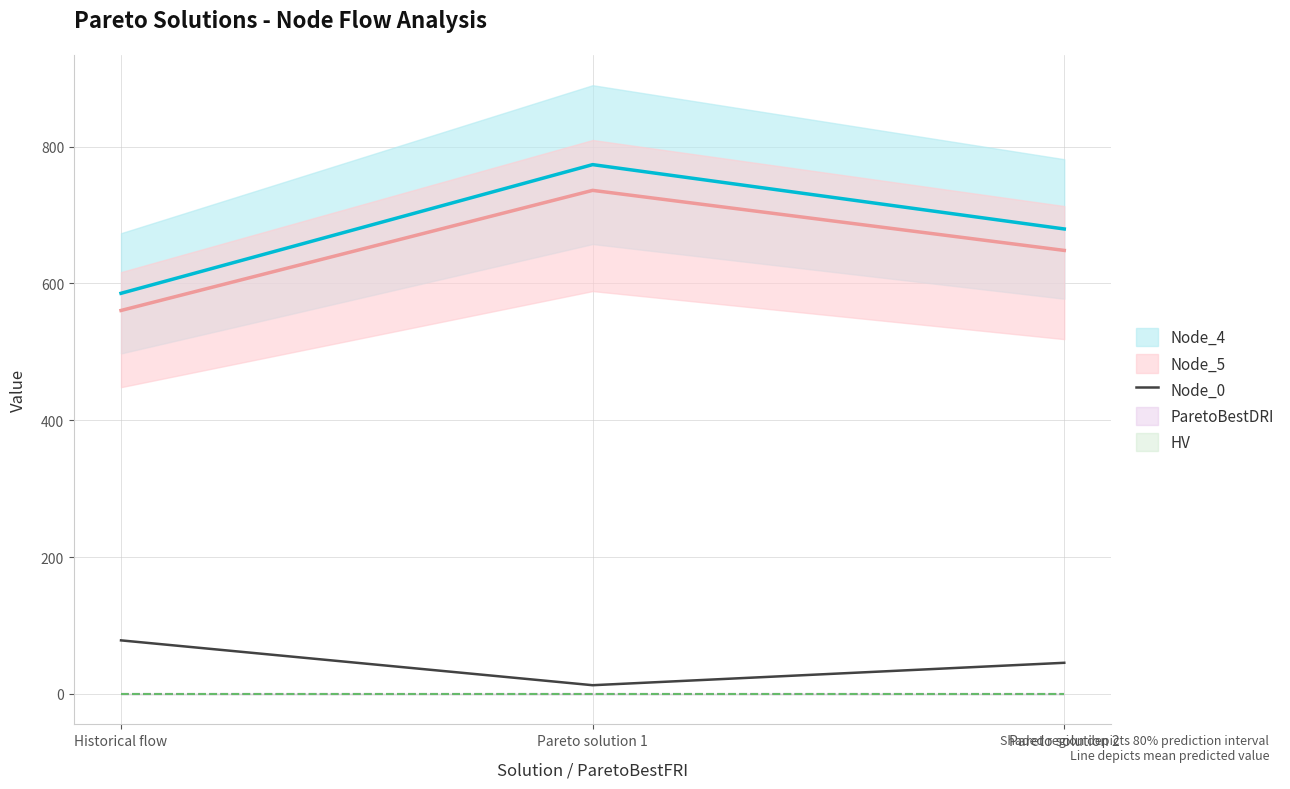

Rank the categories by Node_0 value from lowest to highest.

Pareto solution 1, Pareto solution 2, Historical flow